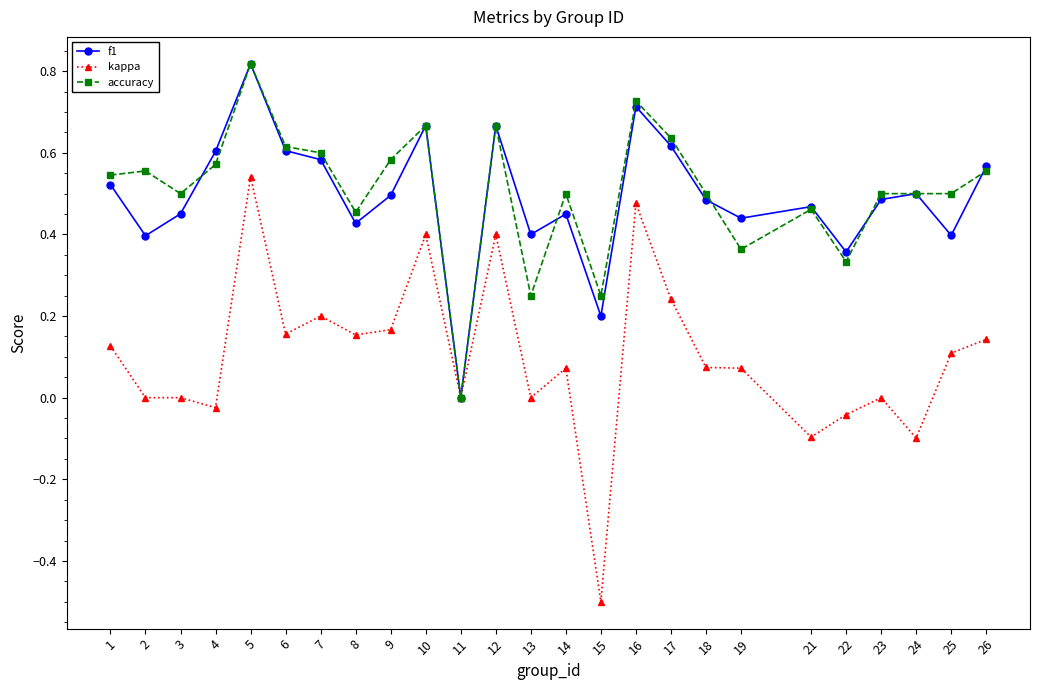

What is the total value across all series at 6?

1.4